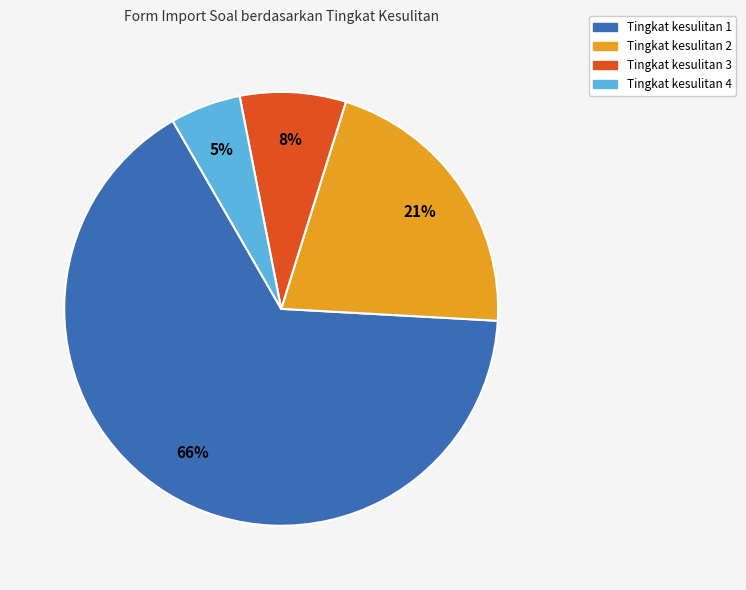

Which category has the smallest portion of the pie?

Tingkat kesulitan 4